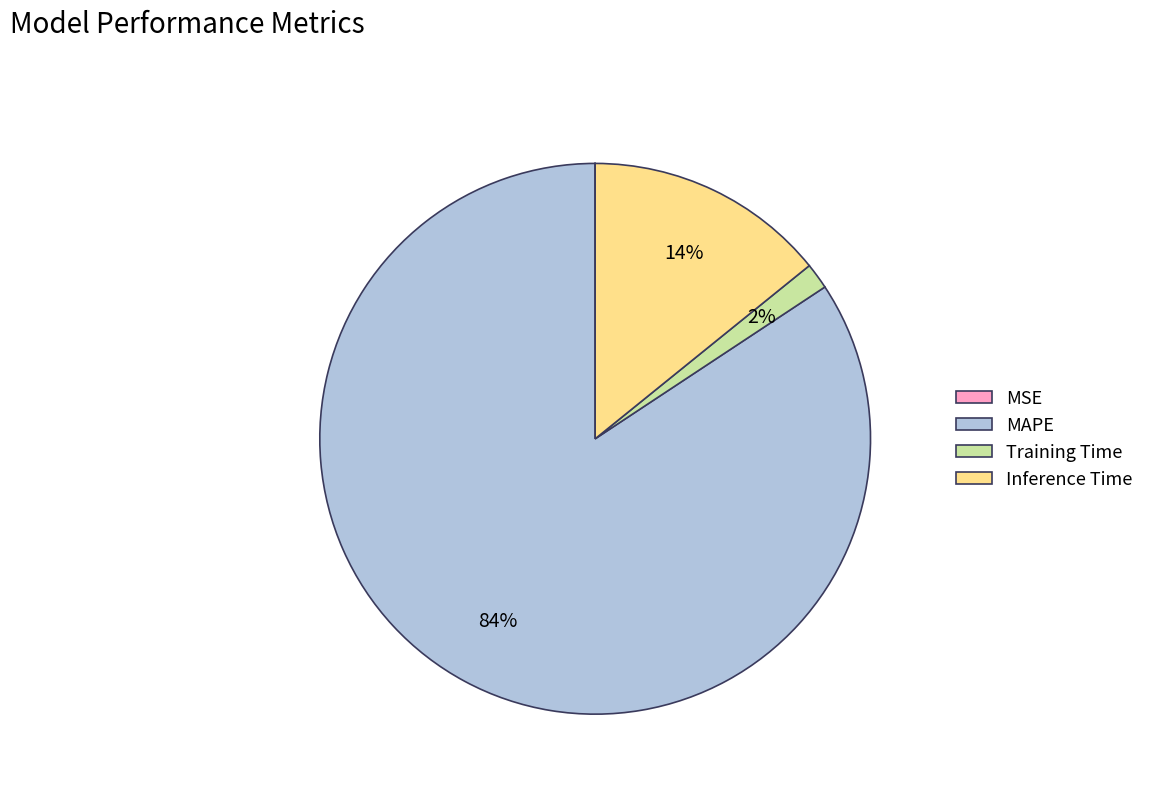

Is there a majority slice in this chart?

Yes